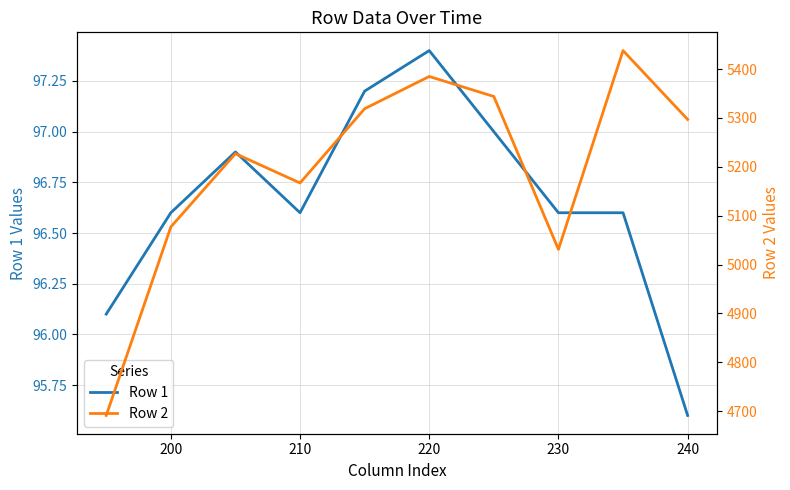

Rank the series by their maximum value, from highest to lowest.

Row 2, Row 1